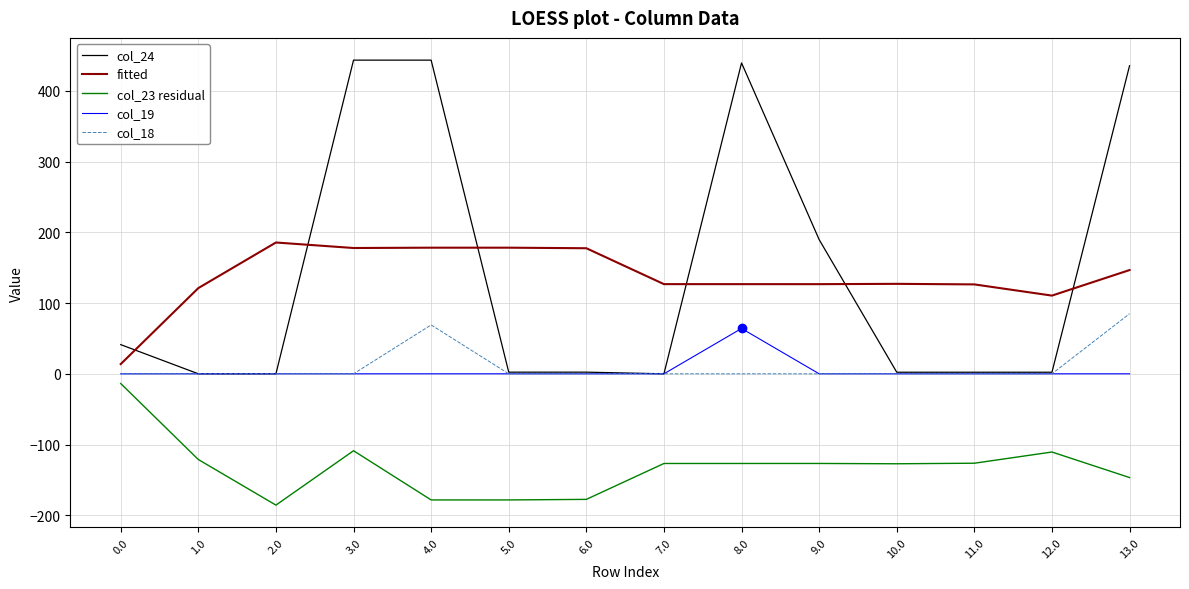

What is the smallest value displayed?

-185.6